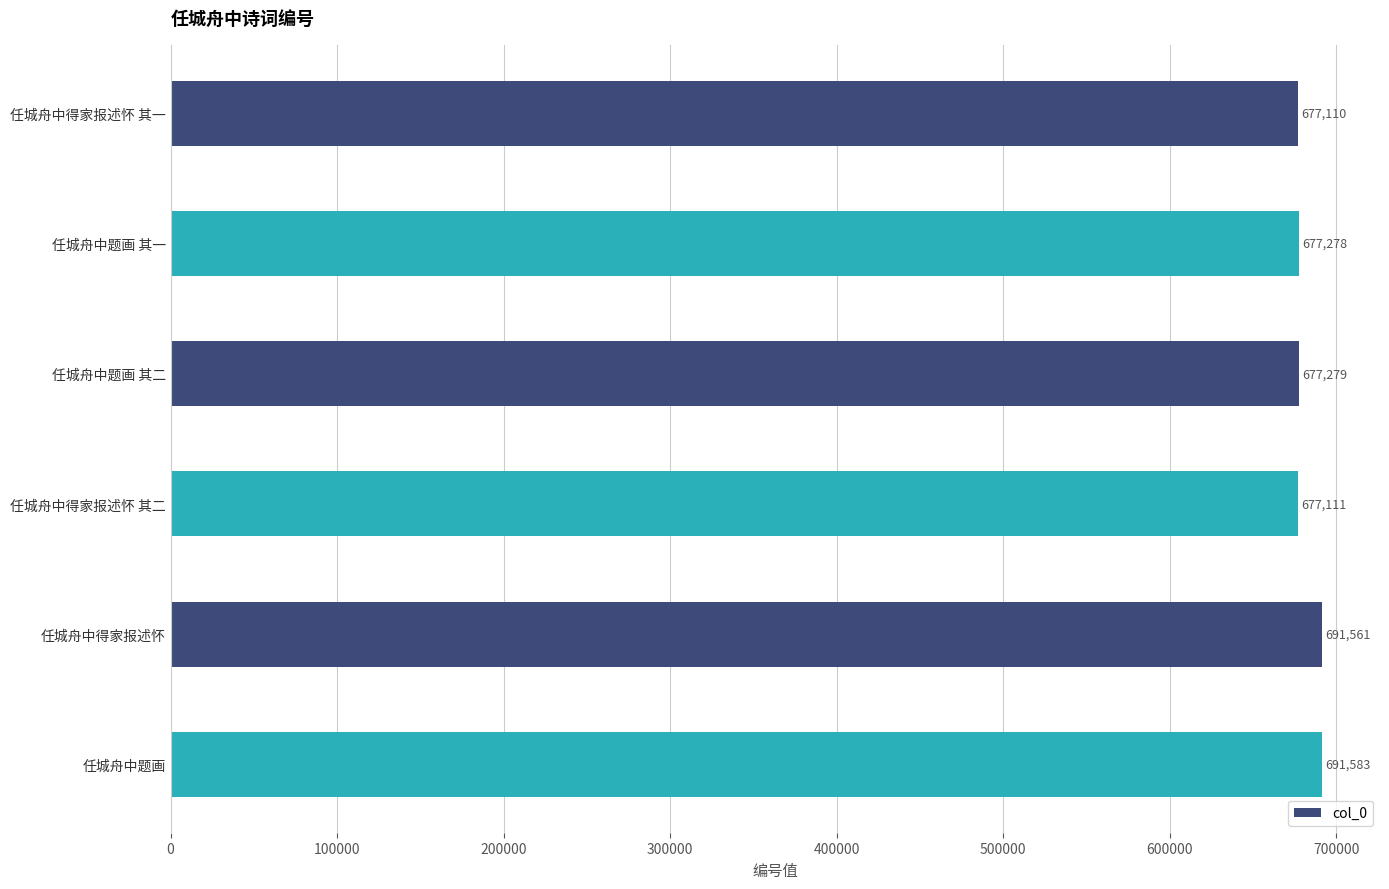

What is the change in value from 任城舟中得家报述怀 其一 to 任城舟中得家报述怀 其二?

+1